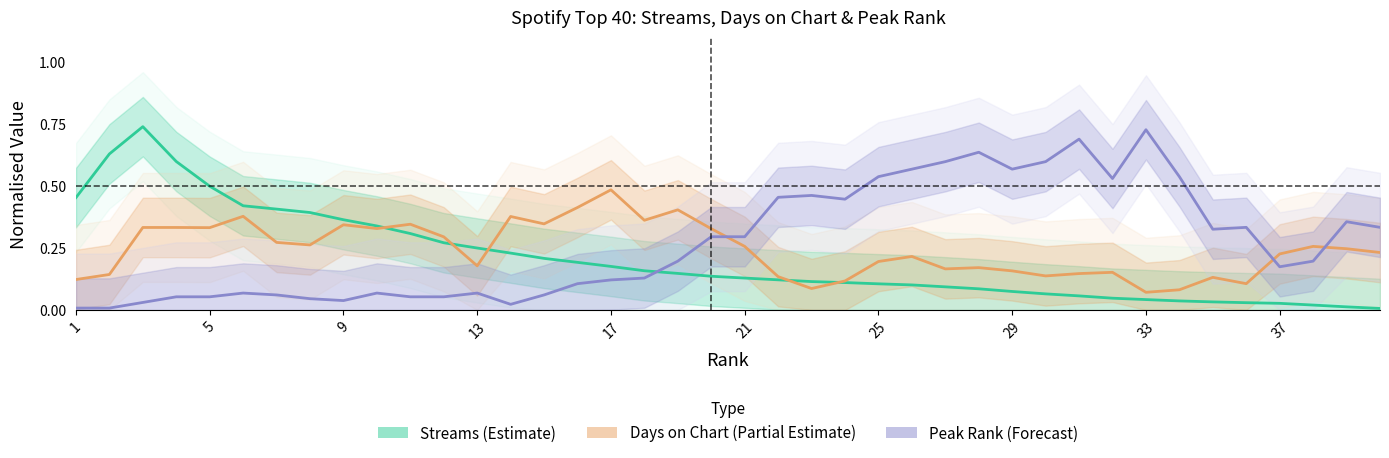

Which series has the widest spread of values?

Streams (Estimate)